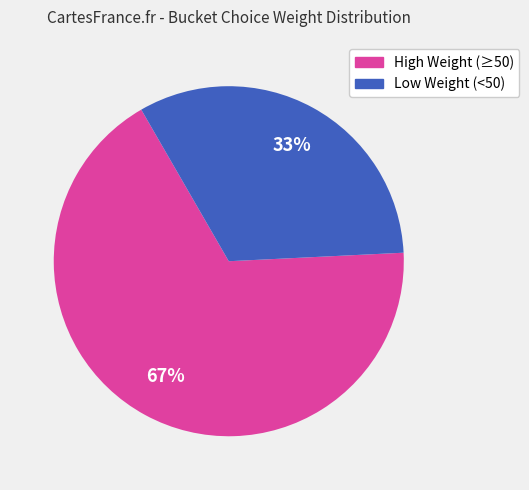

Is there any slice that represents more than half of the pie?

Yes